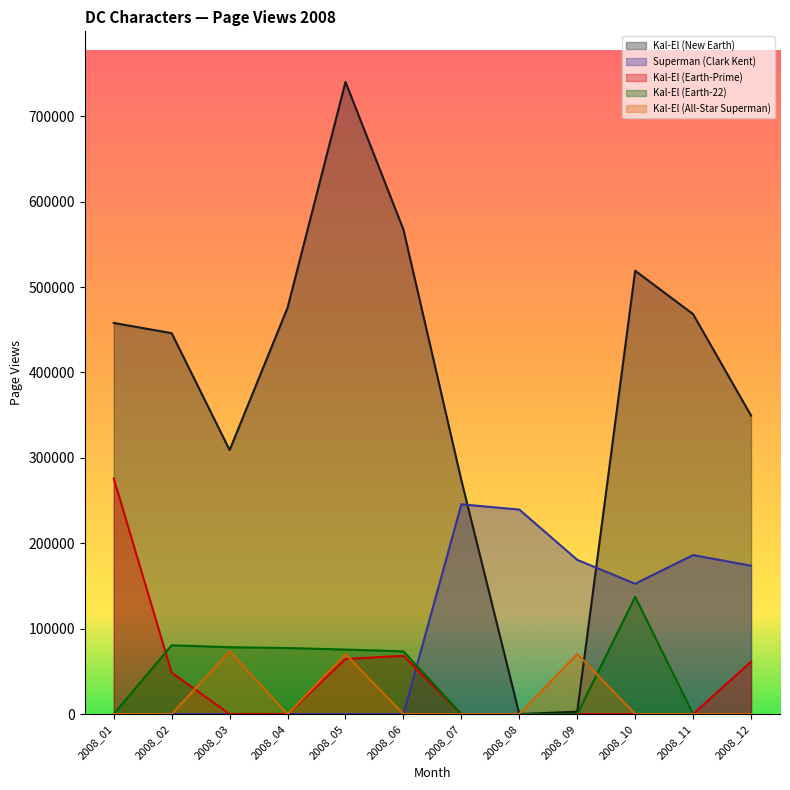

What is the difference between the maximum and minimum values in the Kal-El (Earth-Prime) series?

275780